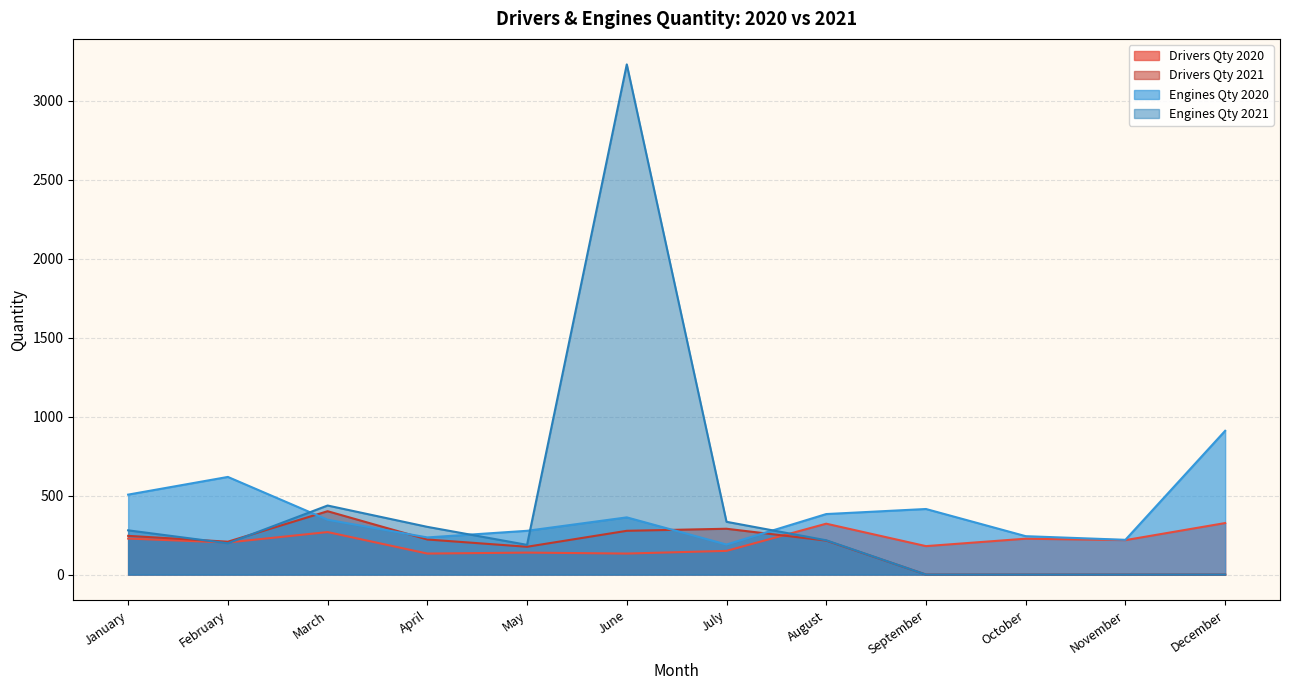

The Engines Qty 2021 series shows 0 at November. True or false?

True